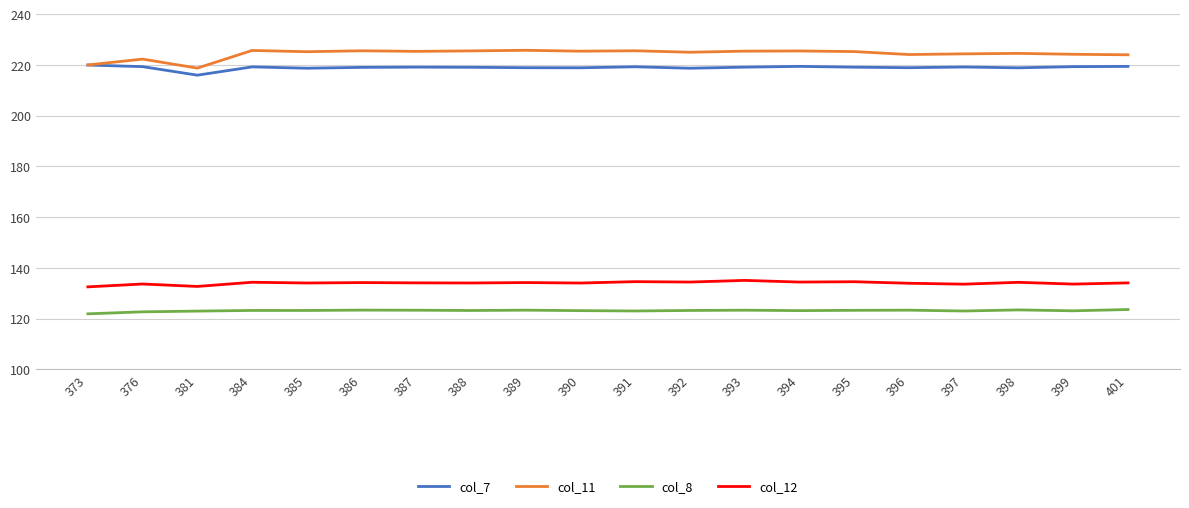

True or false: col_11 has more than 0 points higher than both neighbors.

True